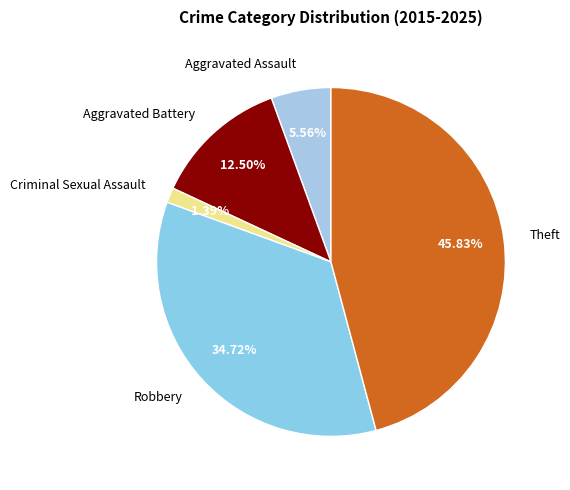

Count the number of slices in the pie.

5